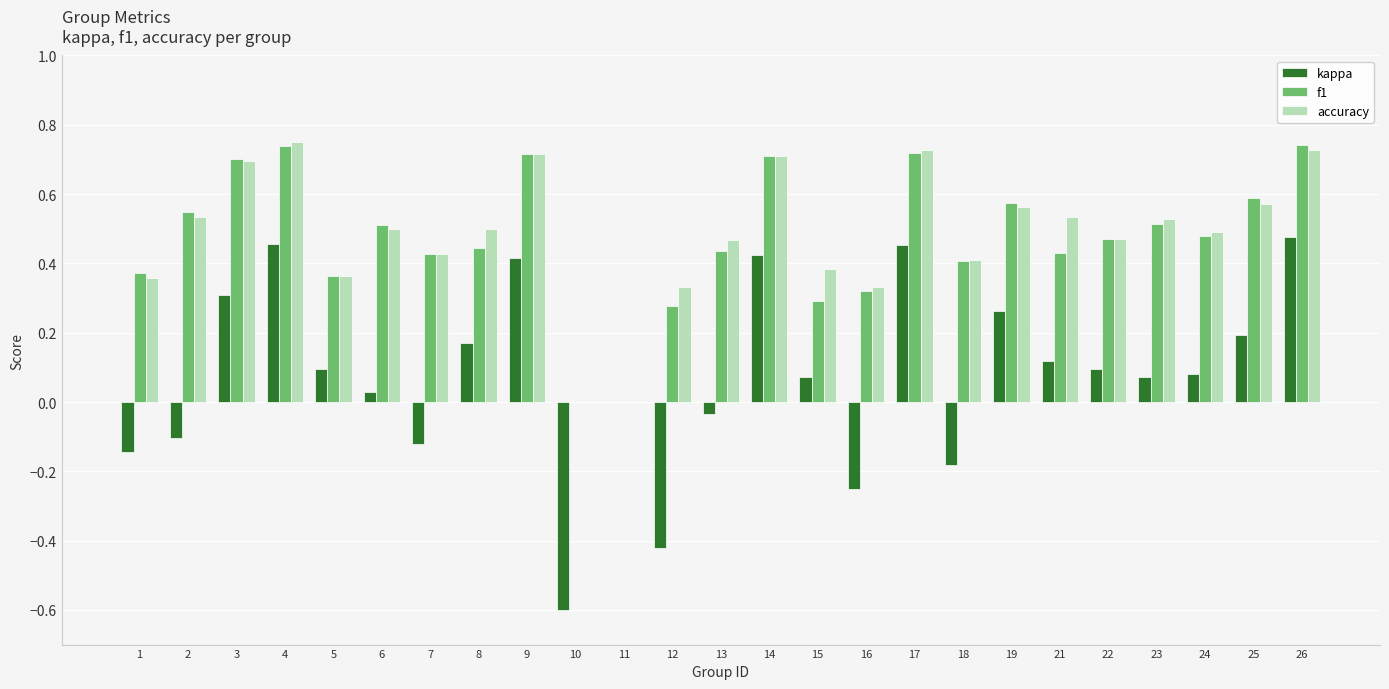

Which series changed the most between 17 and 25?

kappa